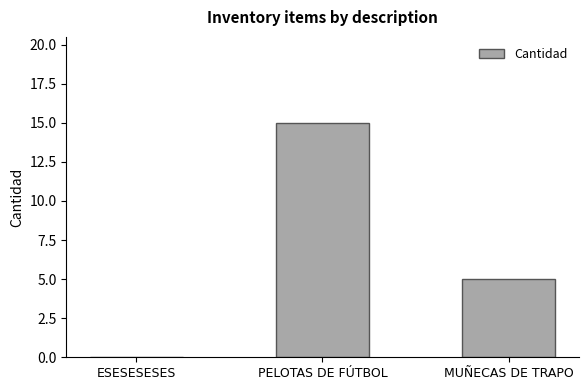

True or false: the data shows 15 at PELOTAS DE FÚTBOL.

True